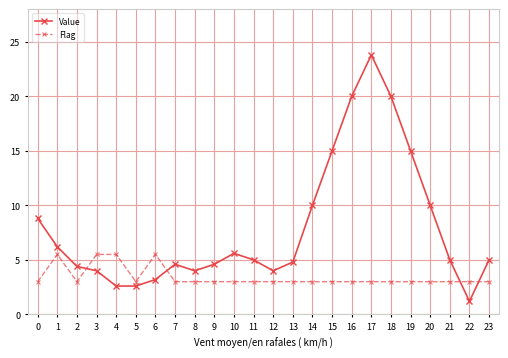

Rank the series by their average value, from highest to lowest.

Value, Flag